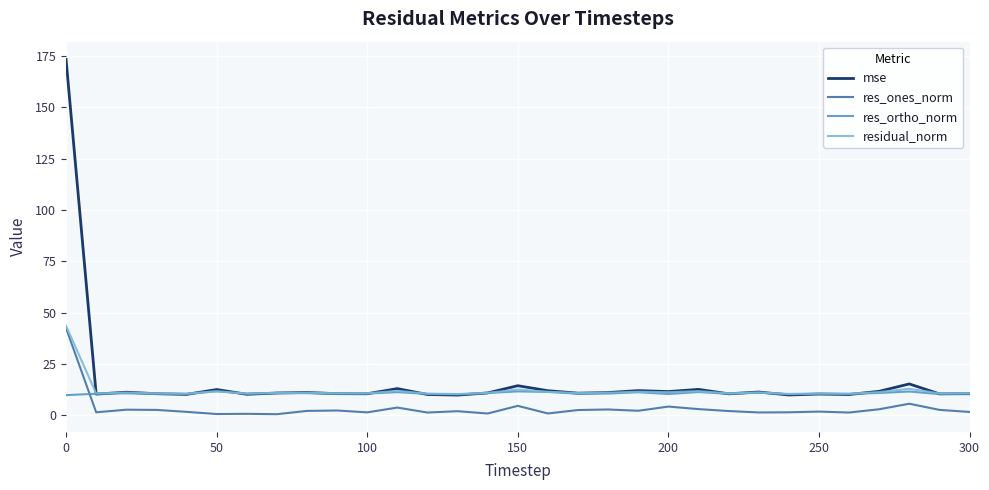

Which series has the widest spread of values?

mse